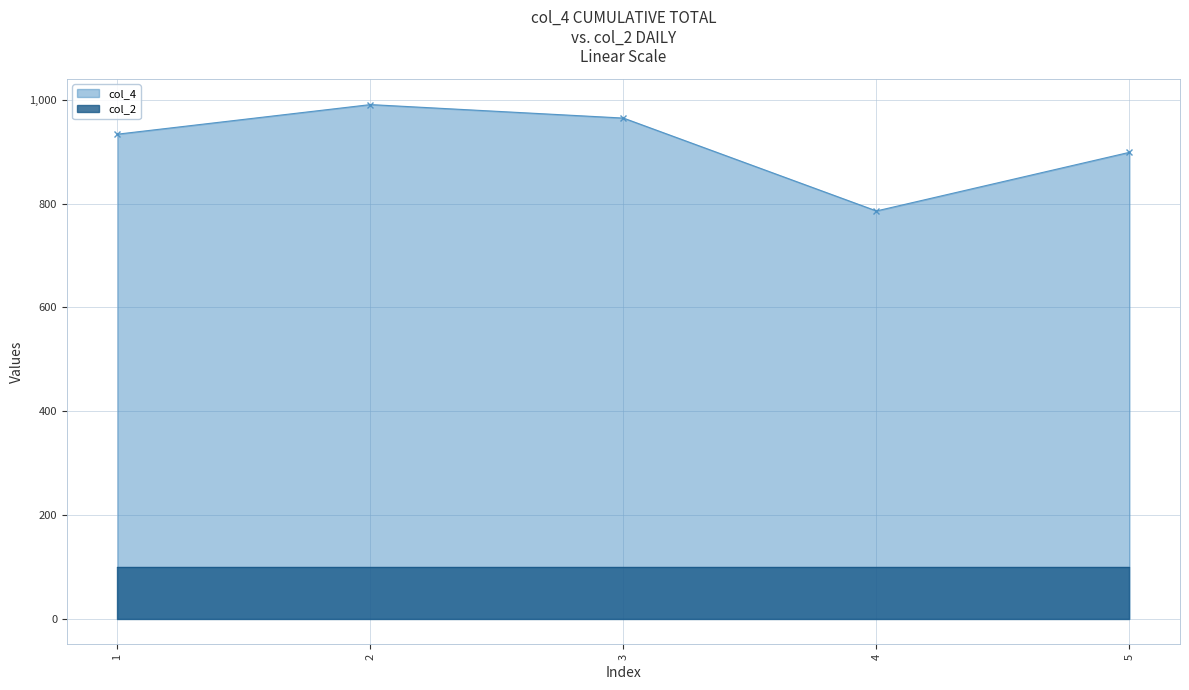

At which category does the data reach its first local valley?

4